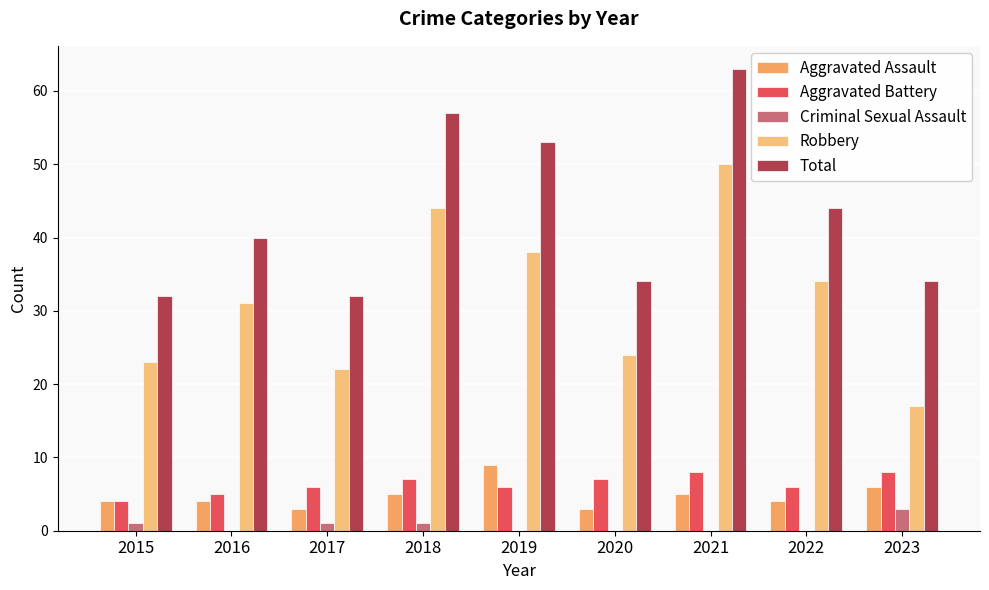

Which has a higher value, 2022 or 2020?

2022